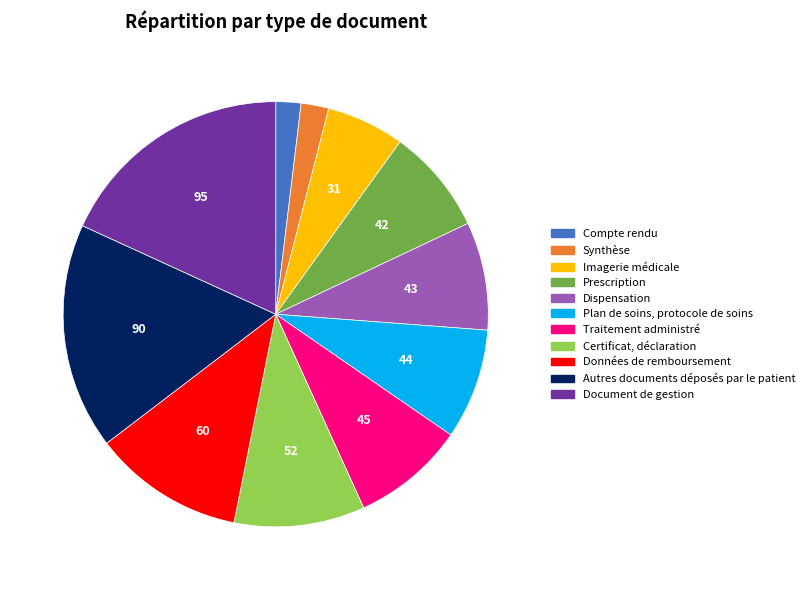

Approximately how many times larger is the value at Plan de soins, protocole de soins compared to Autres documents déposés par le patient?

0.5